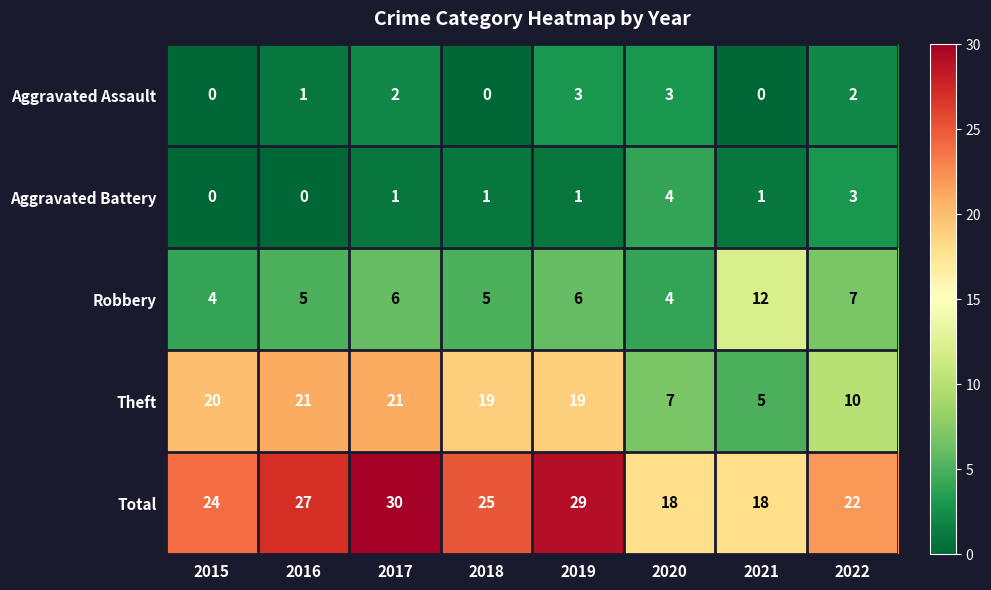

What is the total value across all series at 2020?

36